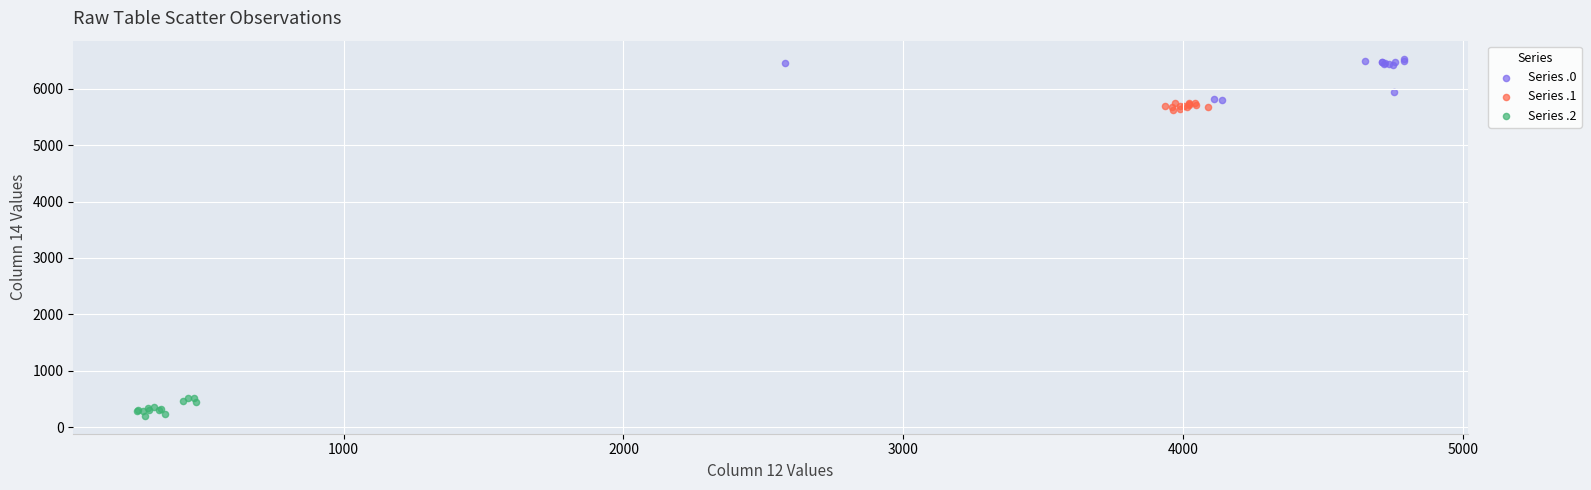

Which series contains the lowest Y value?

Series .2